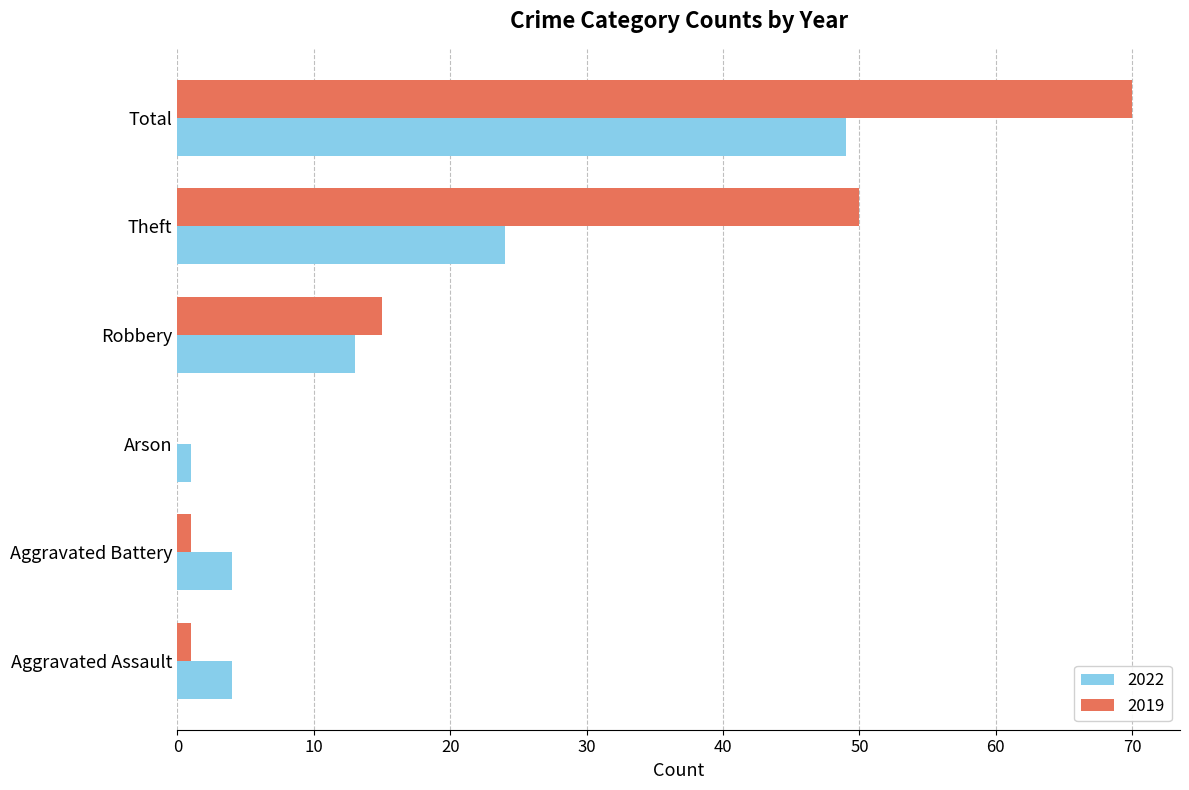

What is the sum of all 2022 values?

95